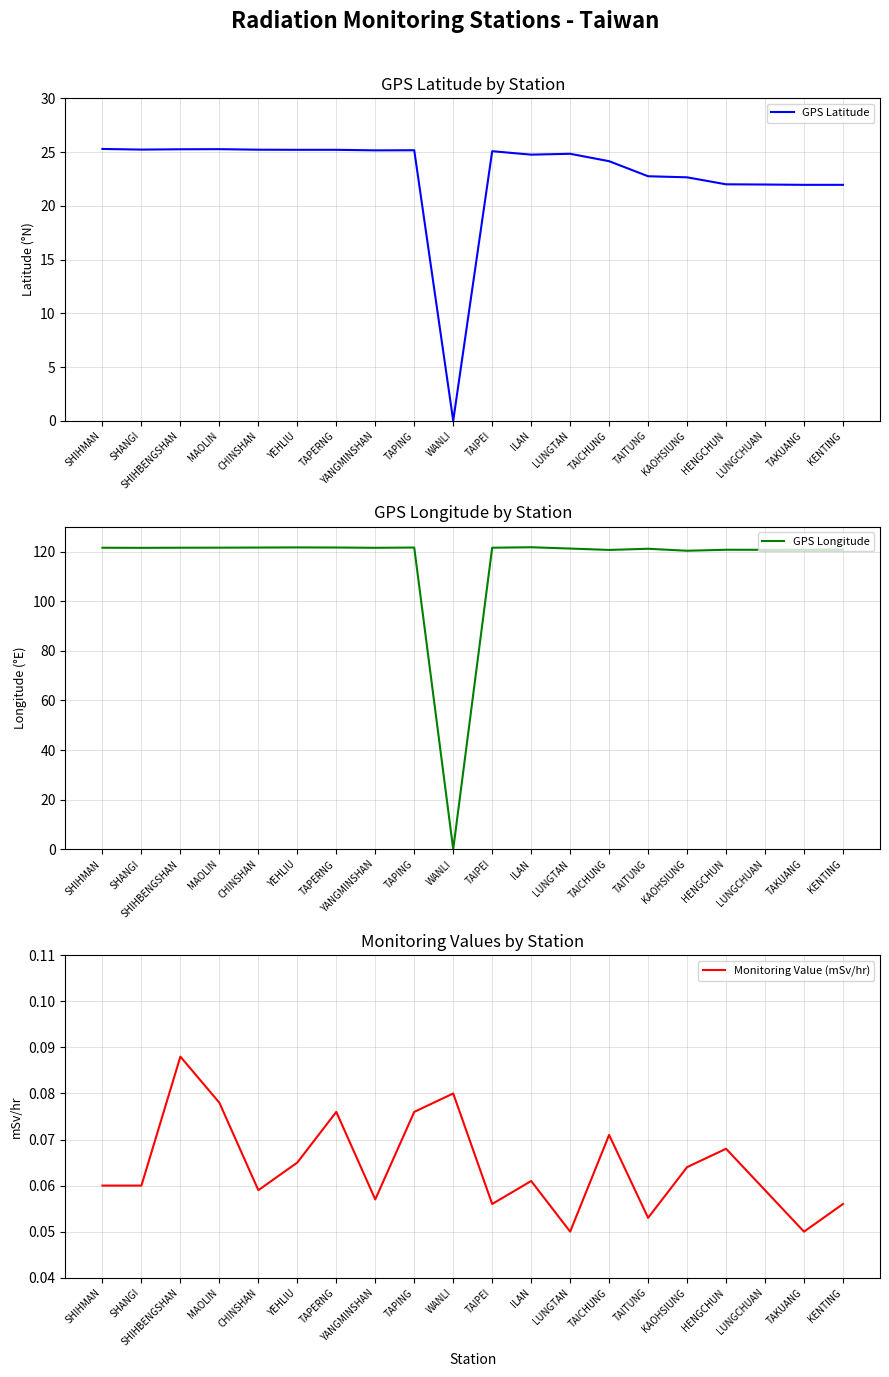

The value of Monitoring Value (mSv/hr) at TAPING is 0.1. True or false?

True